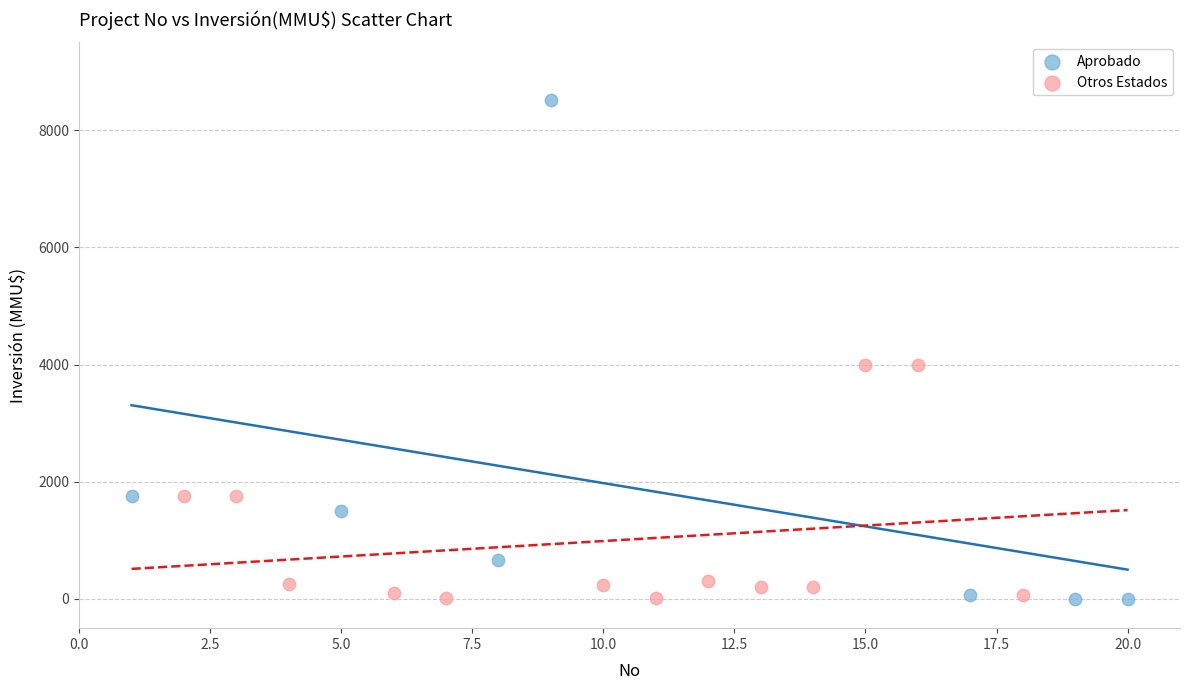

Which series has the widest spread of Y values?

Aprobado